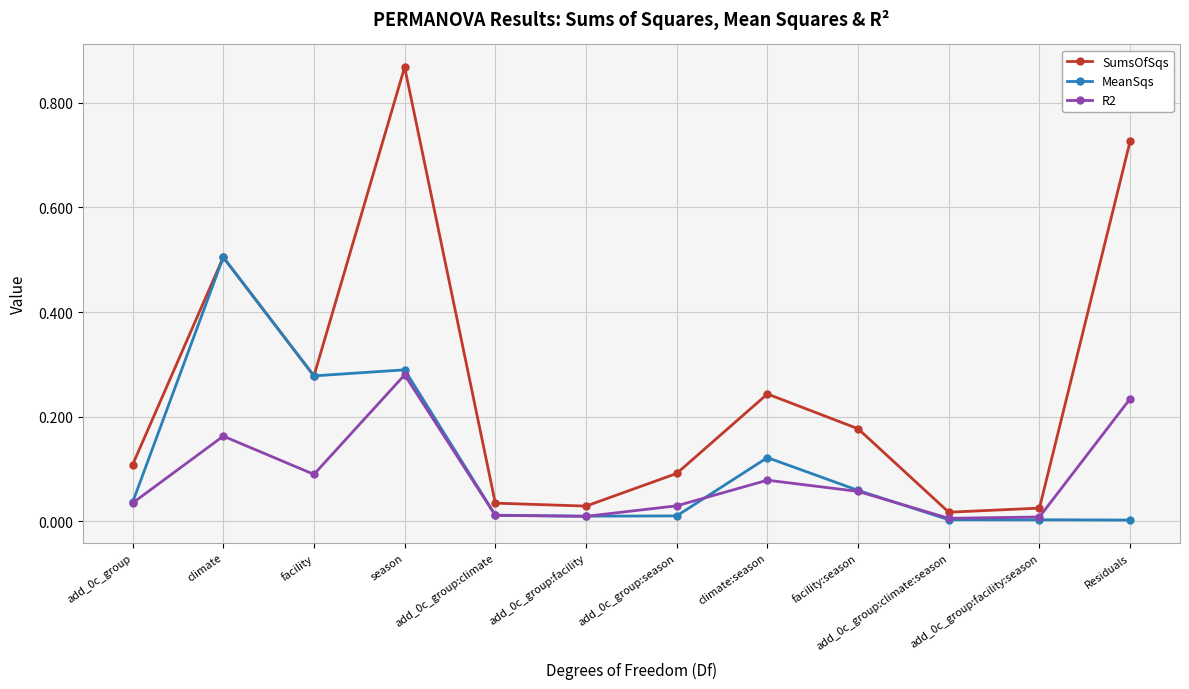

Which category has the highest value in the SumsOfSqs series?

season